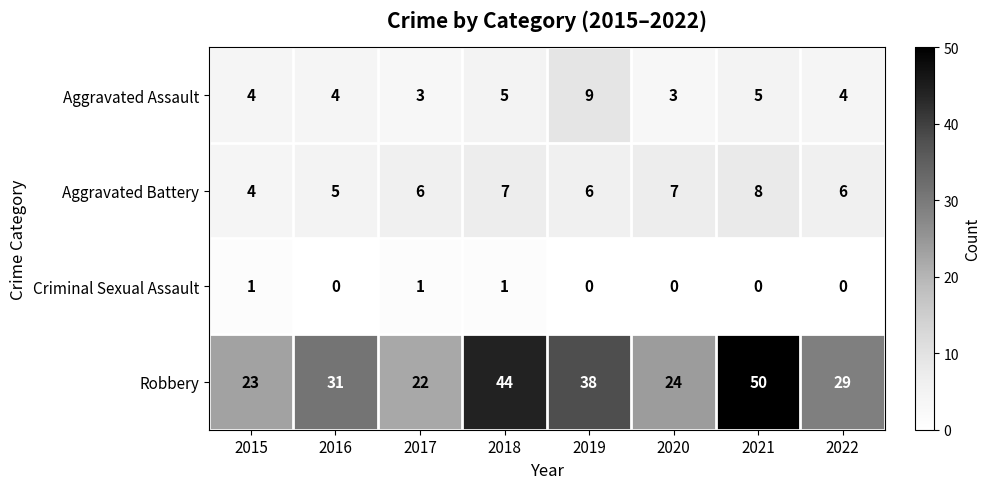

List the series in order of their peak value, lowest first.

Criminal Sexual Assault, Aggravated Battery, Aggravated Assault, Robbery